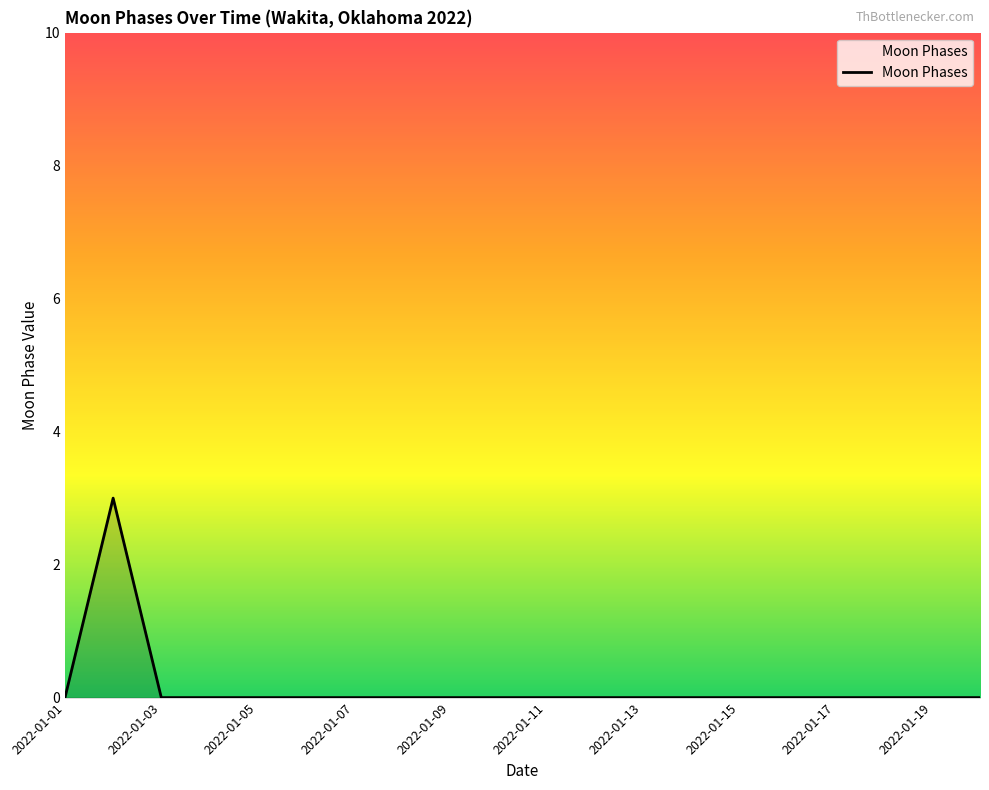

What is the greatest value displayed?

3